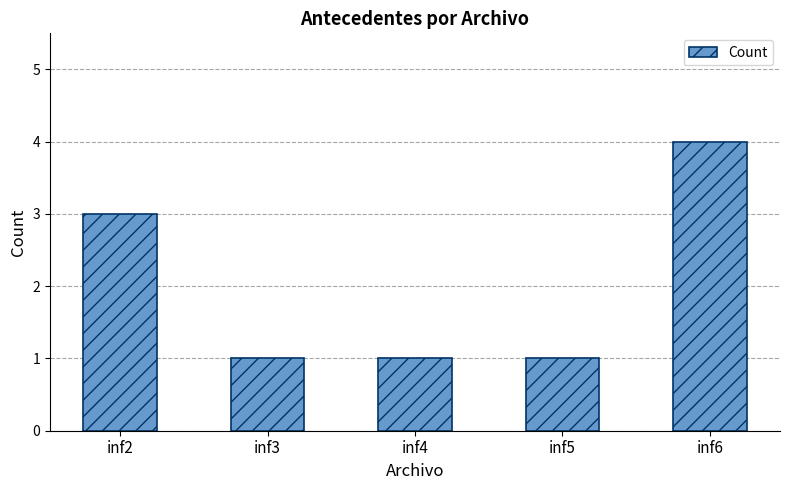

Approximately how many times larger is the value at inf2 compared to inf4?

3.0